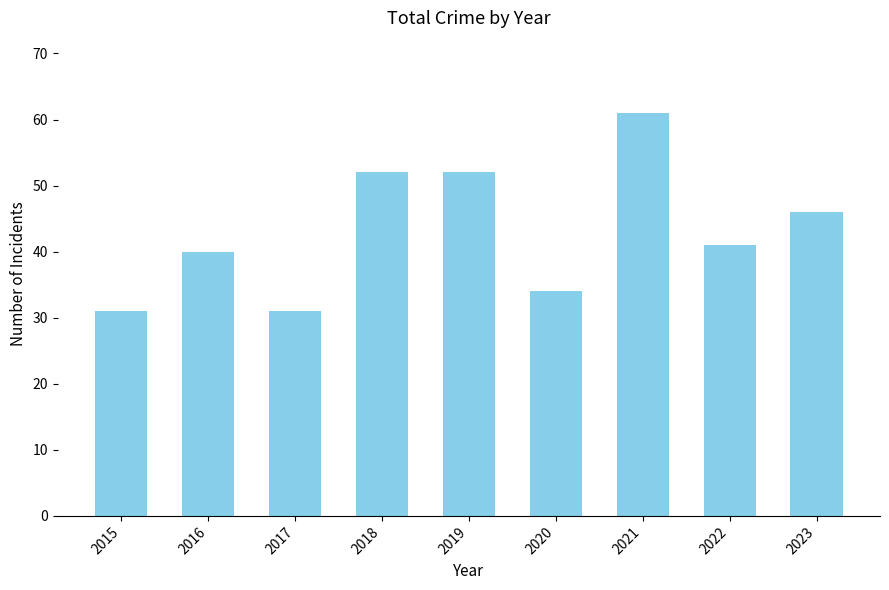

The value at 2019 is 16. True or false?

False